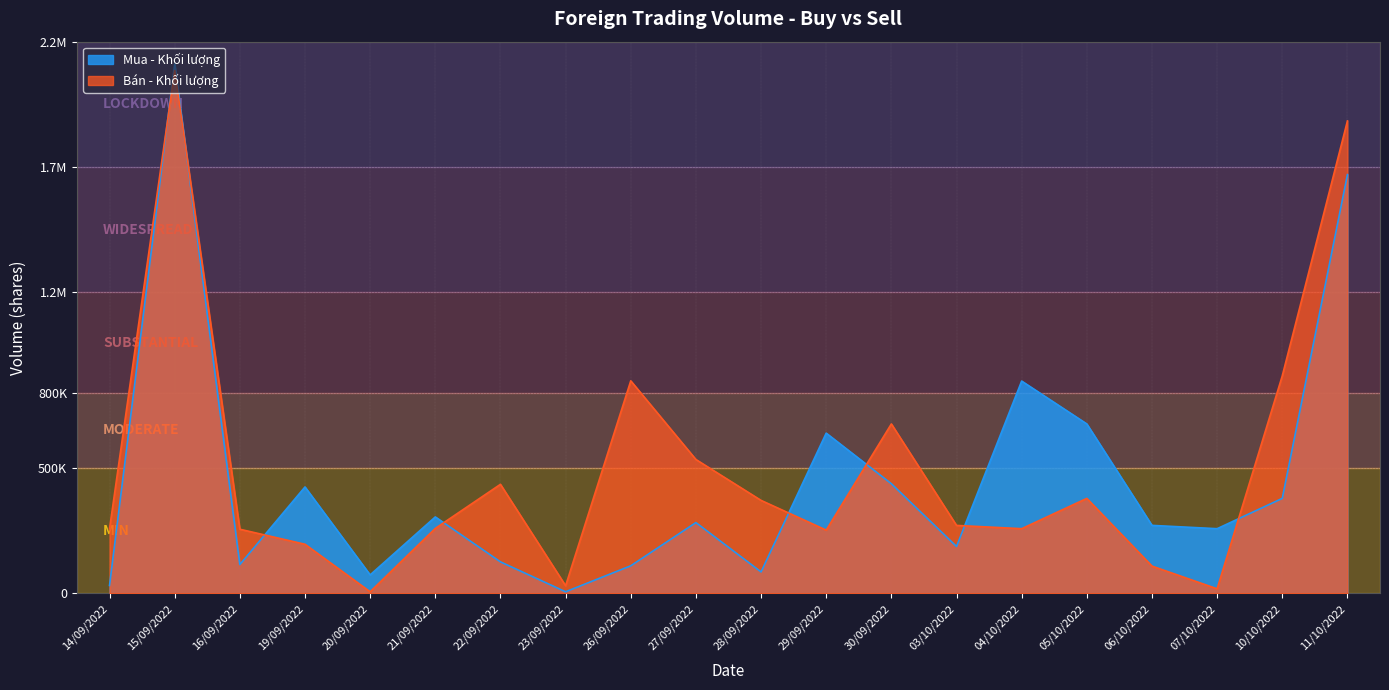

How many interior local peaks does the Mua - Khối lượng series have?

6